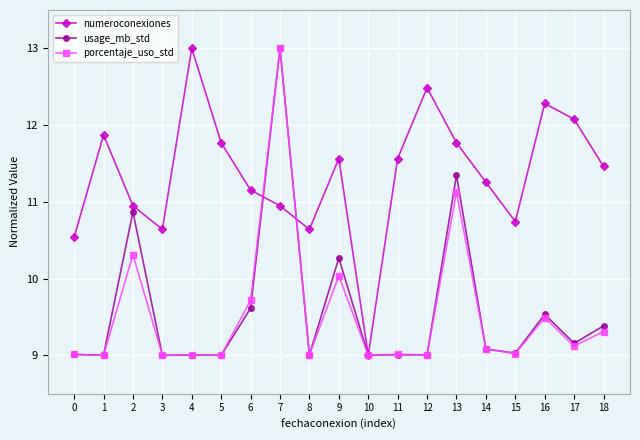

At which label does porcentaje_uso_std reach its peak?

7